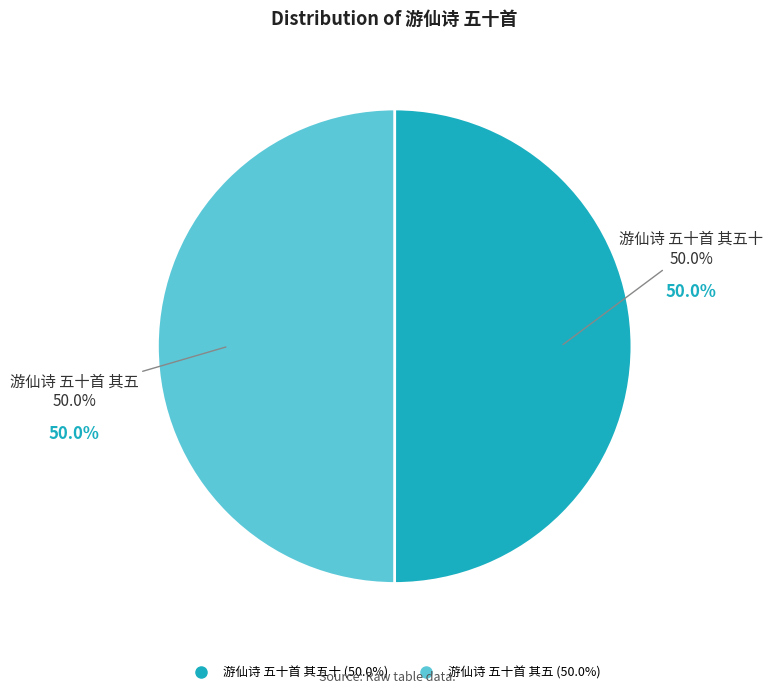

To the nearest percent, what portion does 游仙诗 五十首 其五 represent?

50%